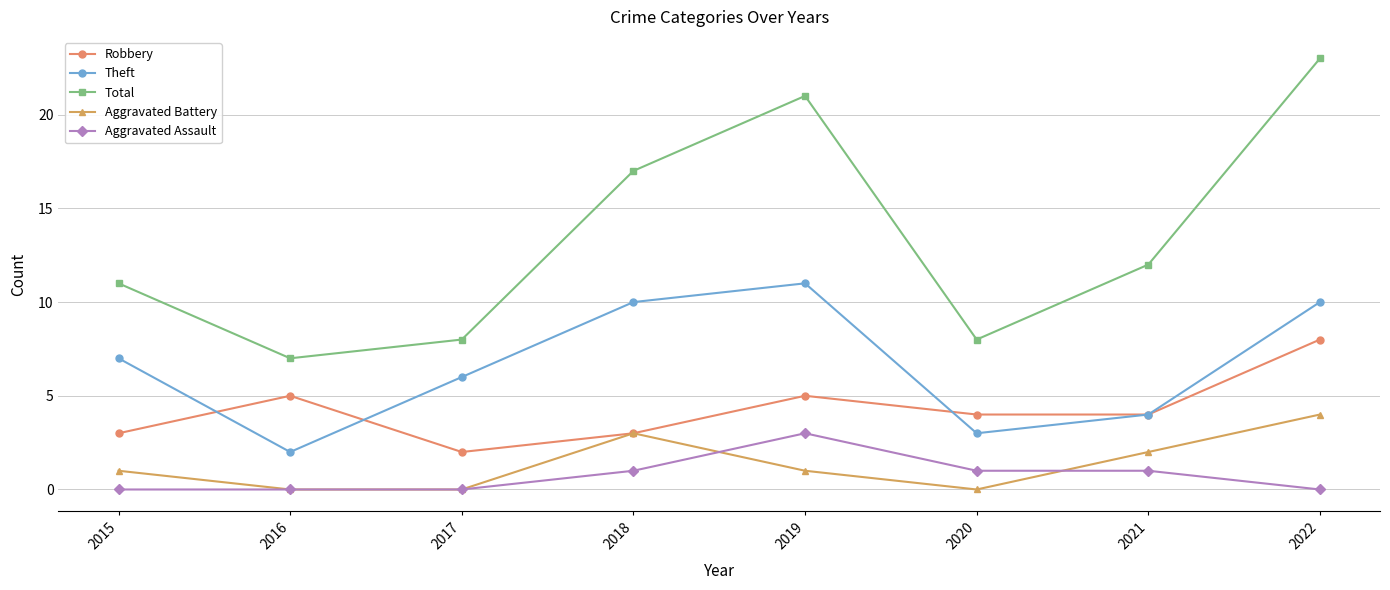

Is it true that Aggravated Battery equals 0 at 2017?

True